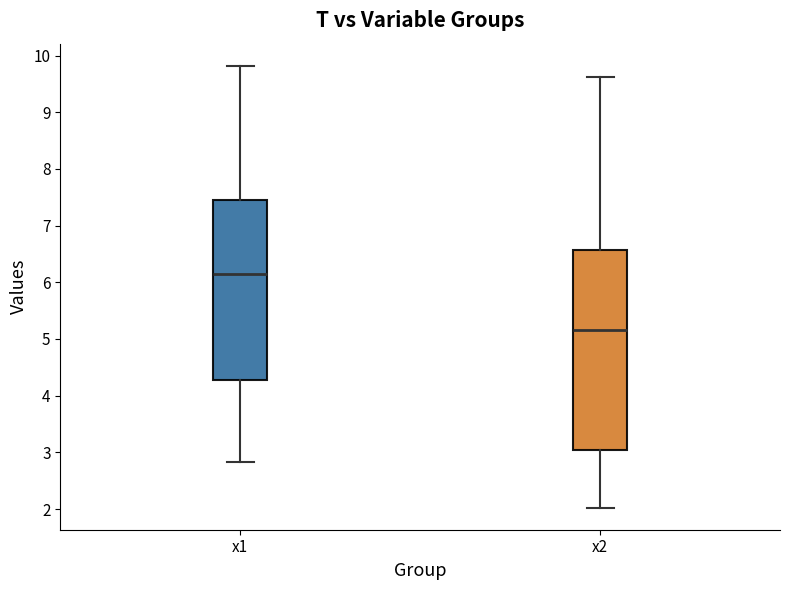

Which box's median line is the highest?

x1